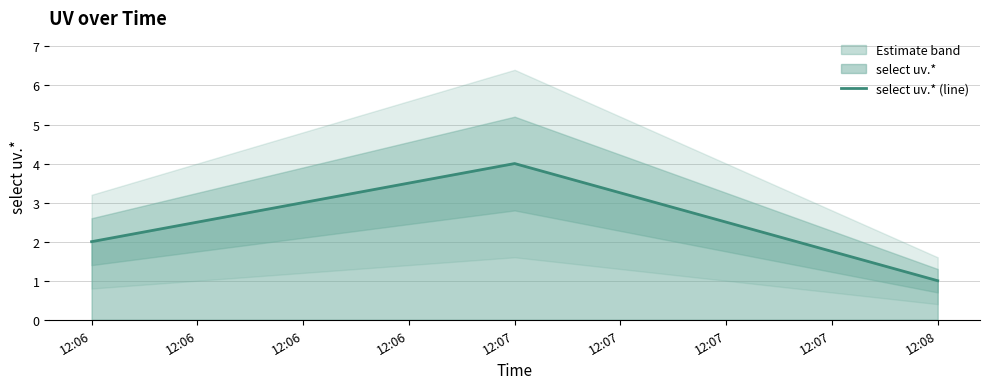

Reading left to right, extract all data points from this chart.

2	4	1